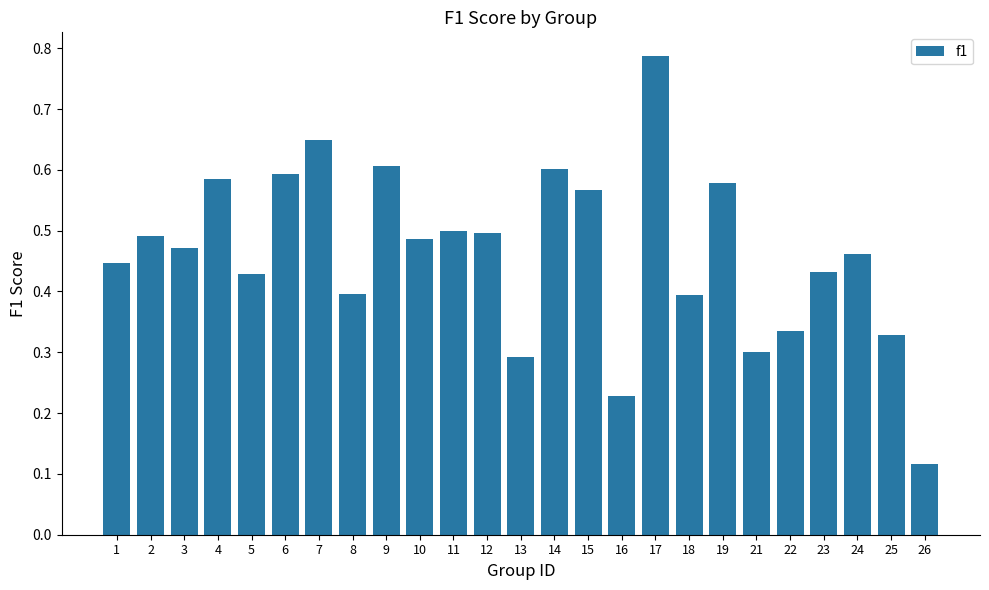

At which category does the chart reach its peak across all series?

17